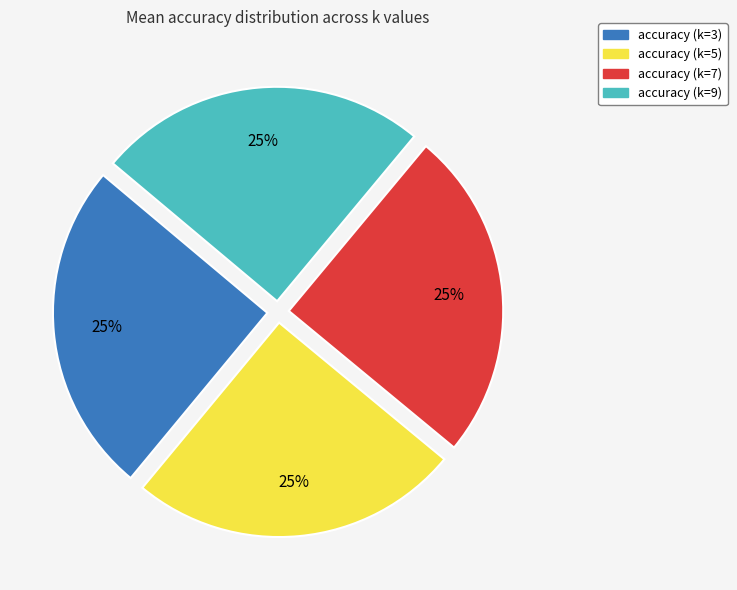

To the nearest percent, what is the average slice percentage?

25%